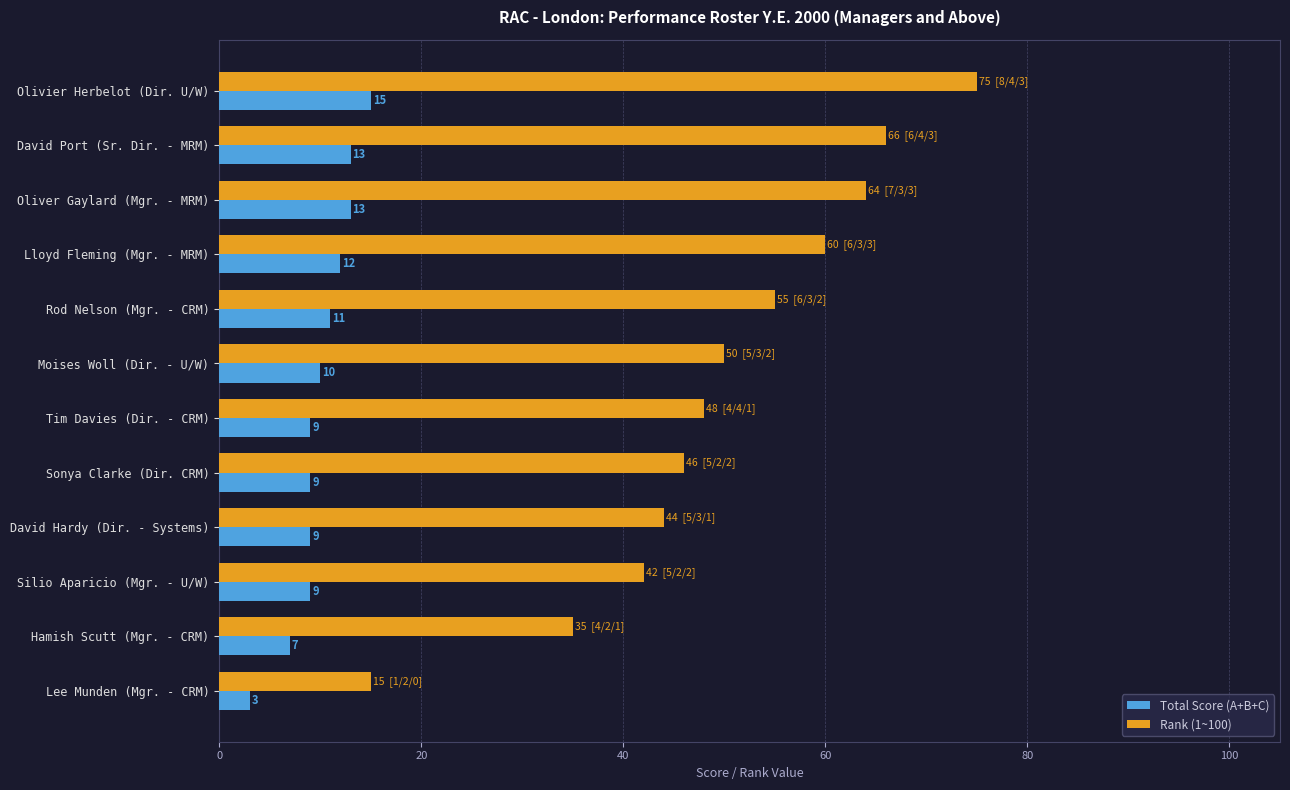

What is the total value across all series at Lee Munden (Mgr. - CRM)?

18